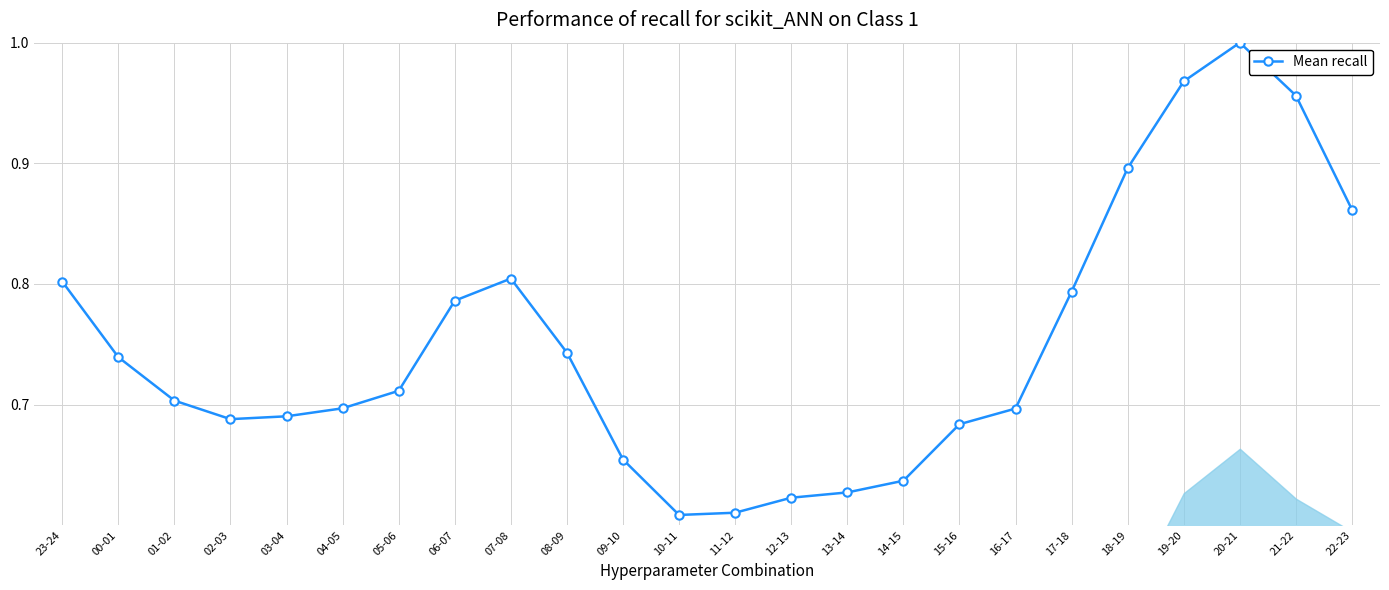

The value at 03-04 is 0.7. True or false?

True